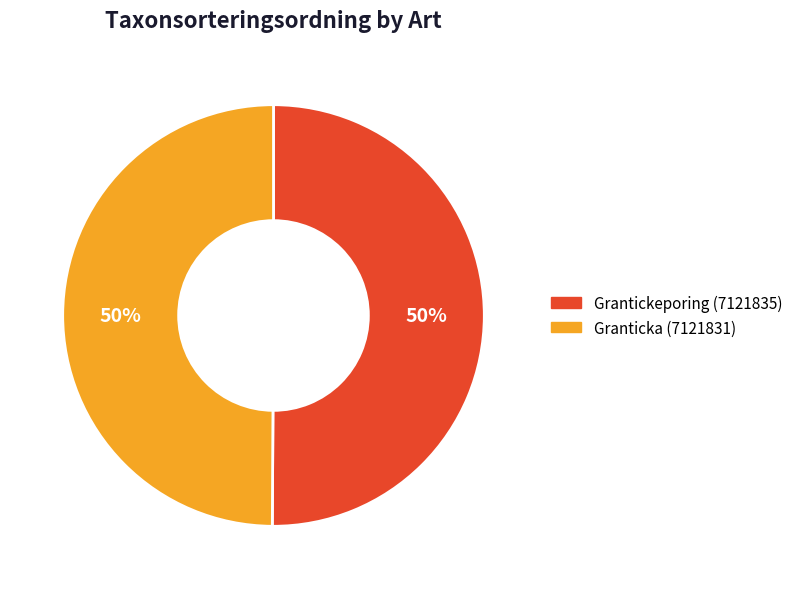

Approximately how many times larger is the value at Granticka (7121831) compared to Grantickeporing (7121835)?

1.0